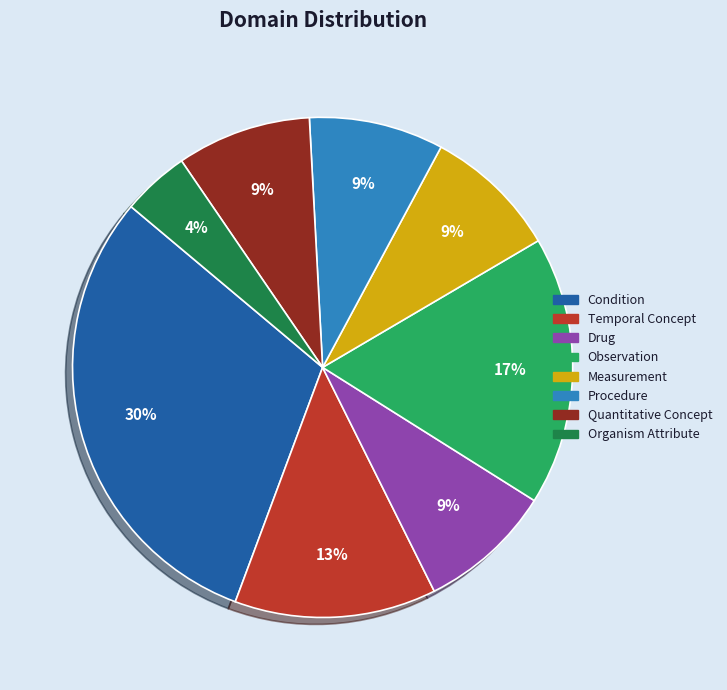

Between Drug and Observation, which is larger?

Observation